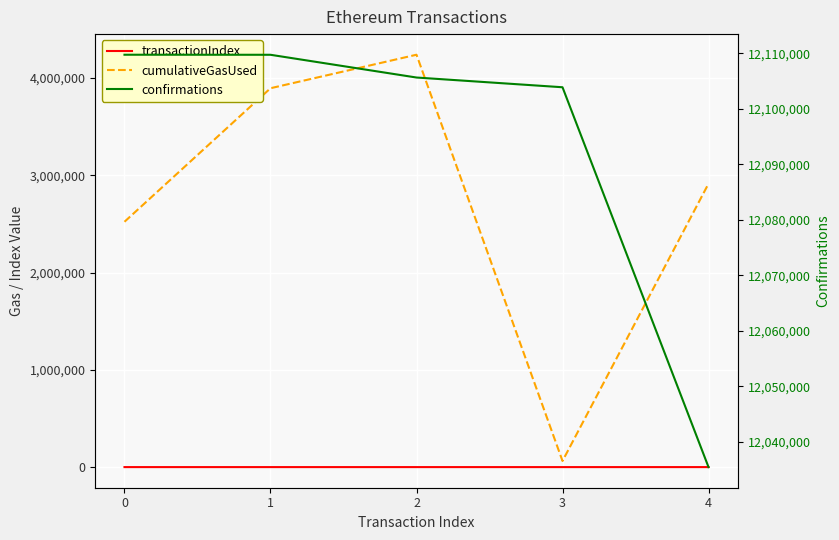

True or false: cumulativeGasUsed and transactionIndex intersect in this chart.

False